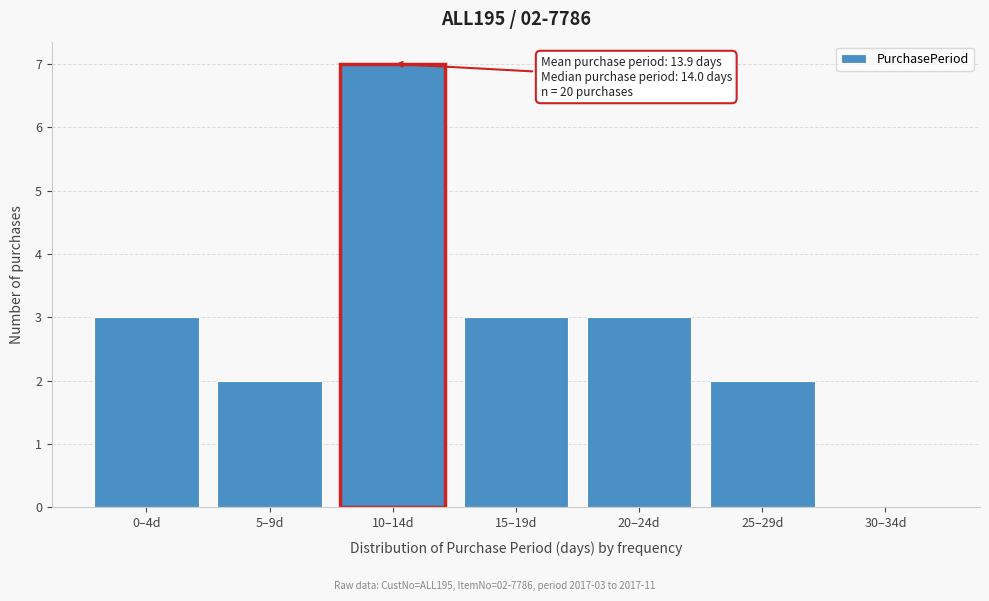

Reading left to right, extract all data points from this chart.

0–4d=3	5–9d=2	10–14d=7	15–19d=3	20–24d=3	25–29d=2	30–34d=0